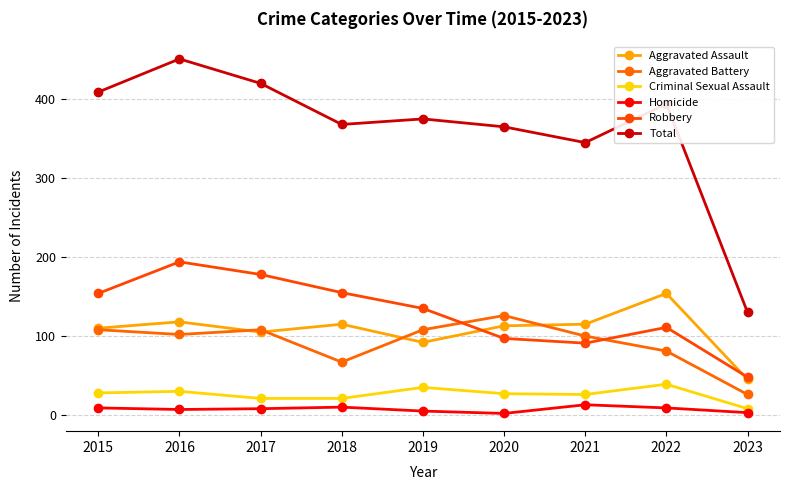

What is the approximate value of Aggravated Assault at 2019?

92